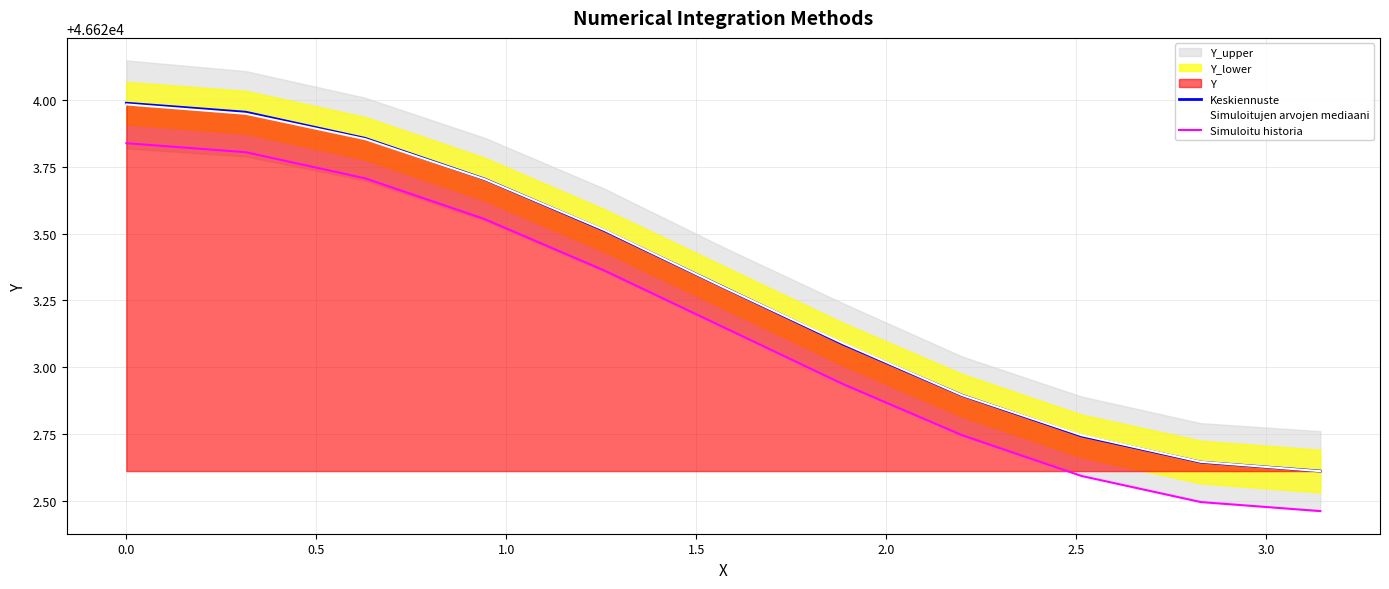

True or false: Keskiennuste has more than 1 points higher than both neighbors.

False